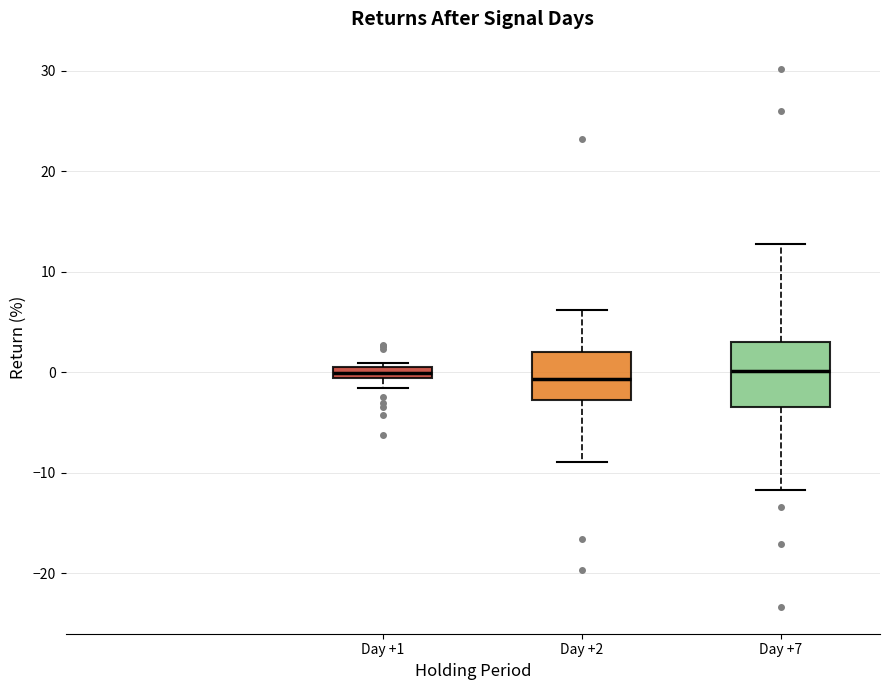

Where is the upper edge of the box for Day +2 on the y-axis? The values are not printed on the chart, so give them approximately, as read against the axis.

2